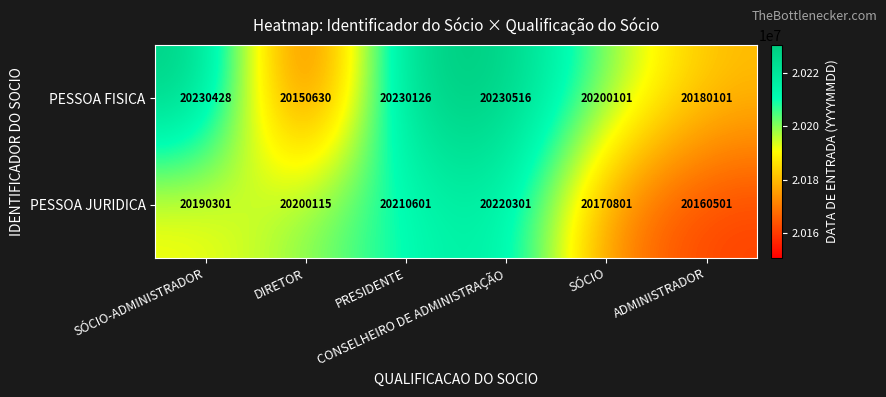

Which series has the largest total across all categories?

PESSOA FISICA